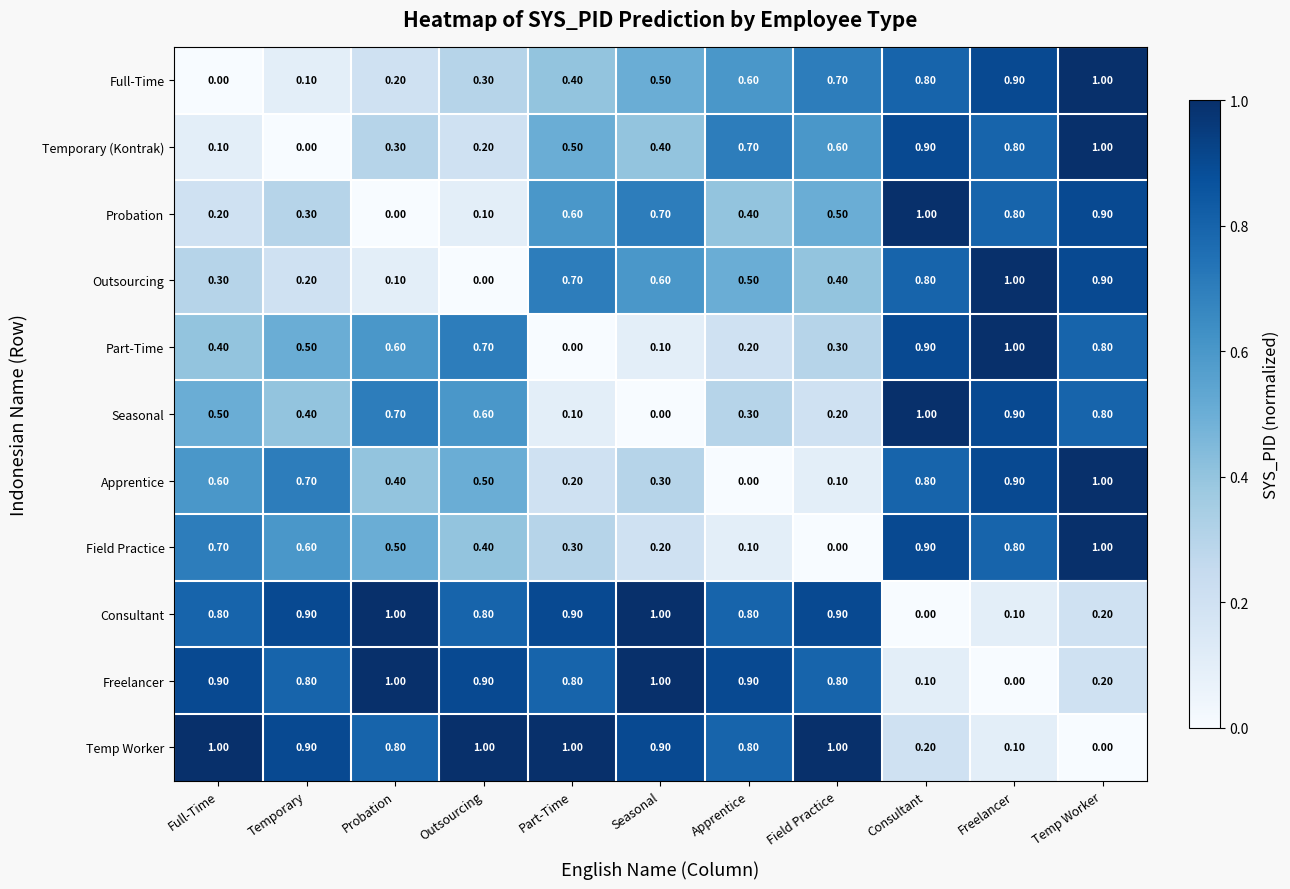

What is the sum of the Consultant values at Full-Time and Seasonal?

1.8